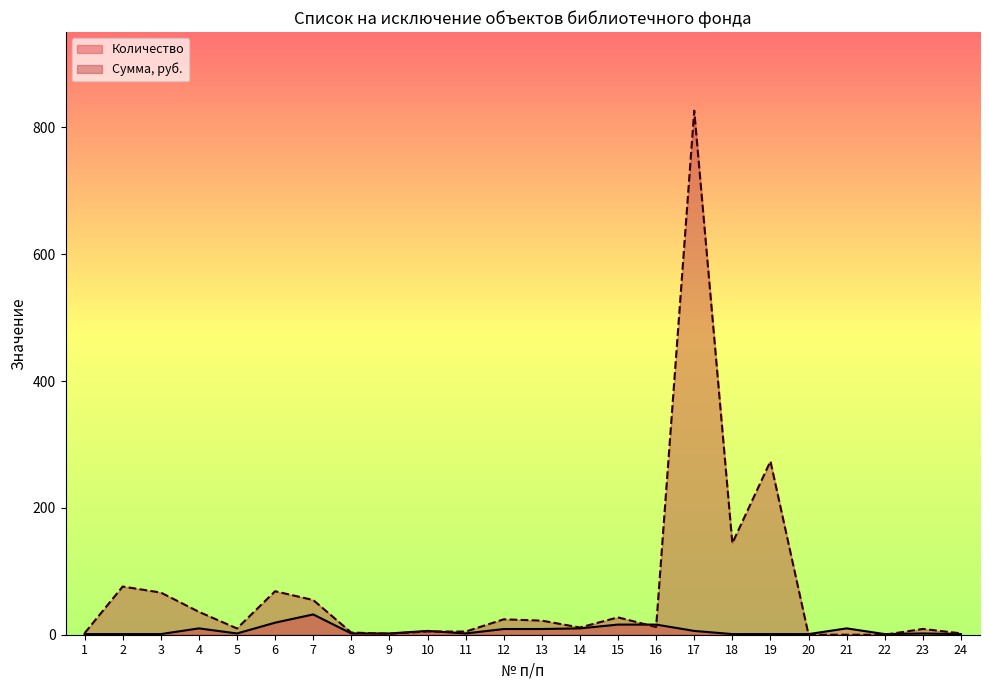

How many interior local peaks does the Сумма, руб. series have?

8